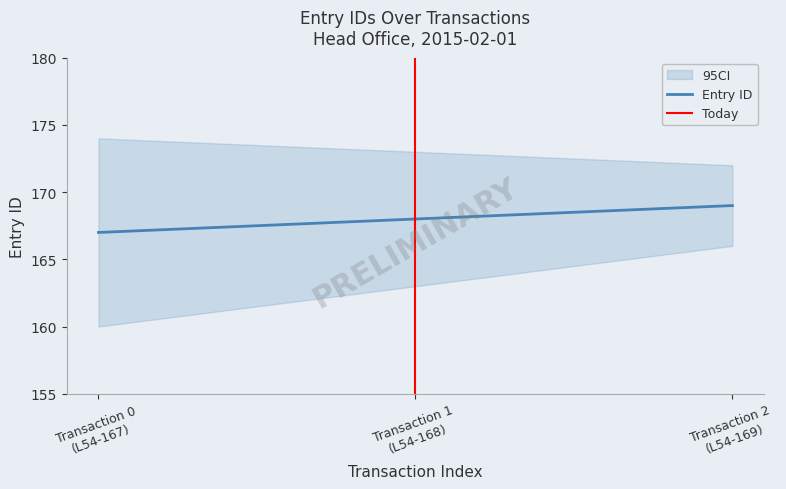

Count the values in the range 167 to 169.

3